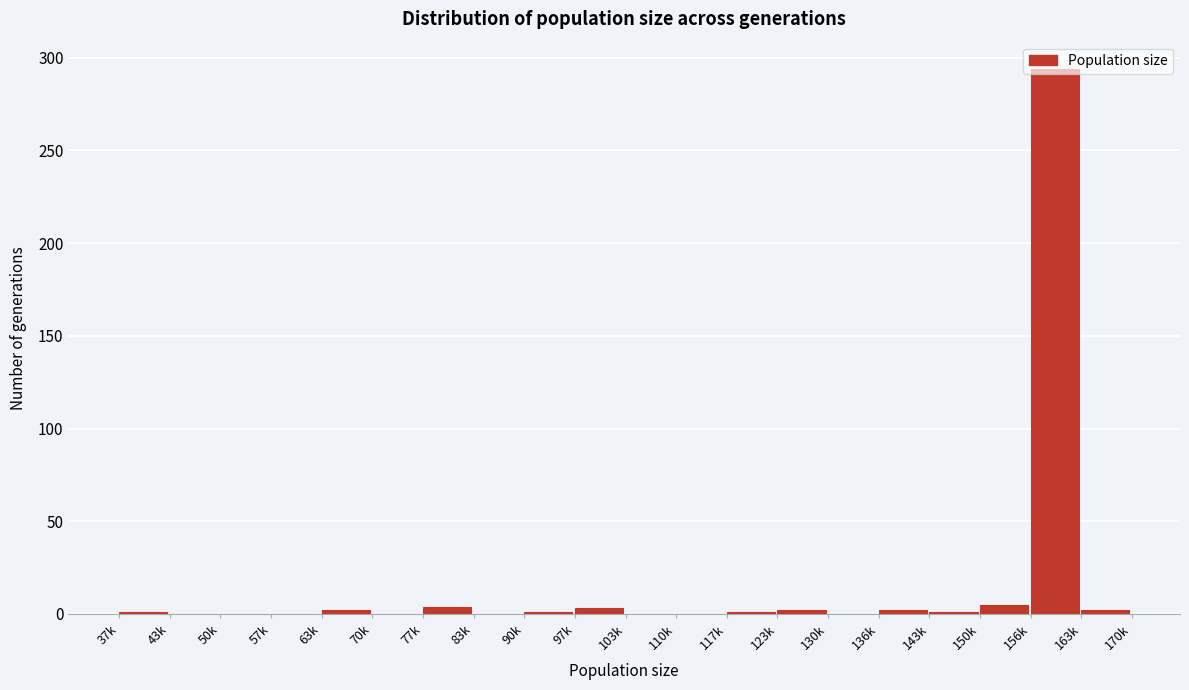

At which category does the chart reach its peak across all series?

156k